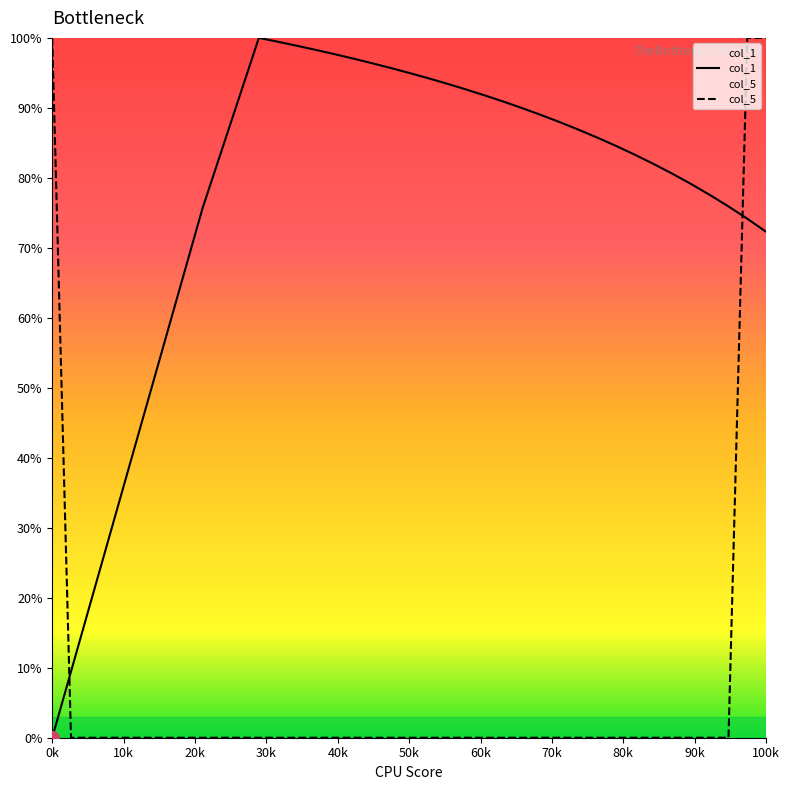

Is it true that col_5 equals 100.0 at 100k?

True